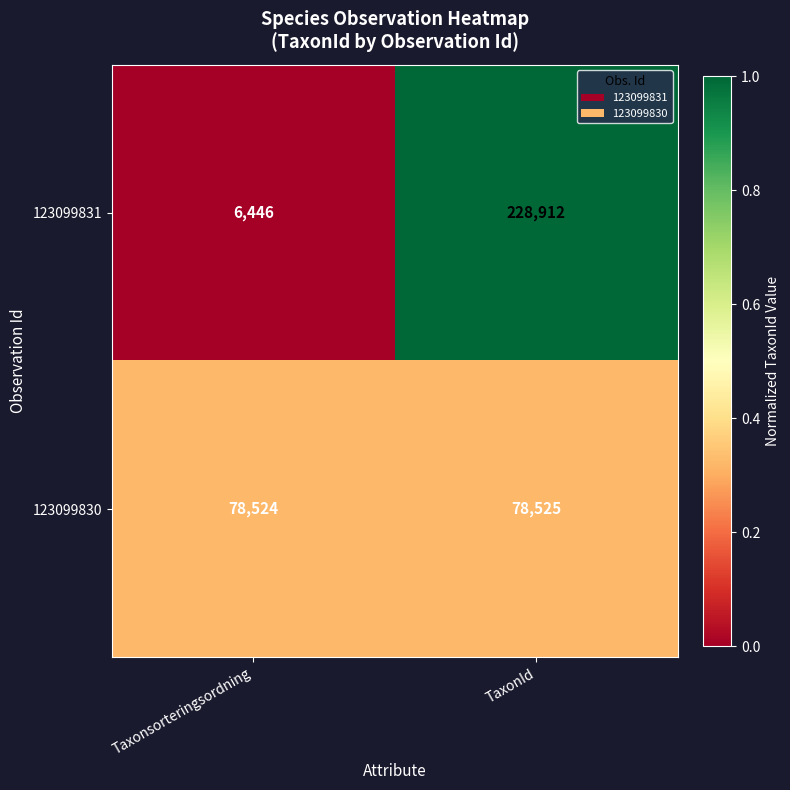

What is the sum of the 123099831 values at Taxonsorteringsordning and TaxonId?

235358